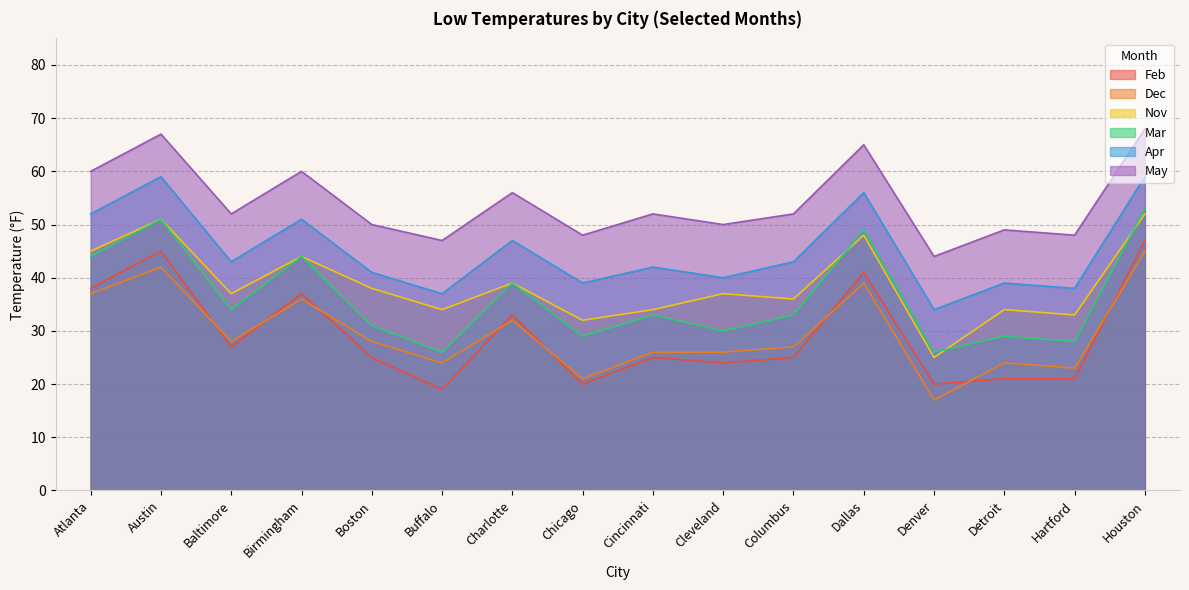

True or false: Nov and May intersect in this chart.

False